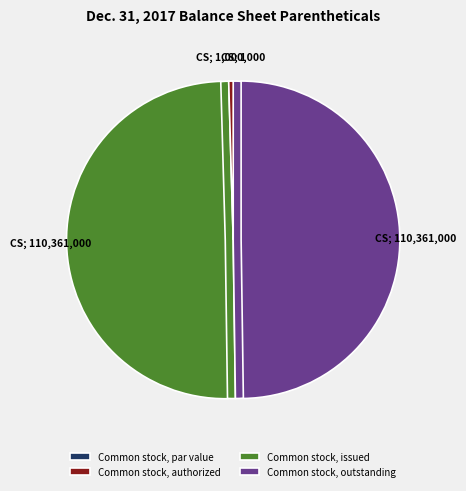

What is the ratio of the value at Common stock, authorized to the value at Common stock, par value?

1000000.0